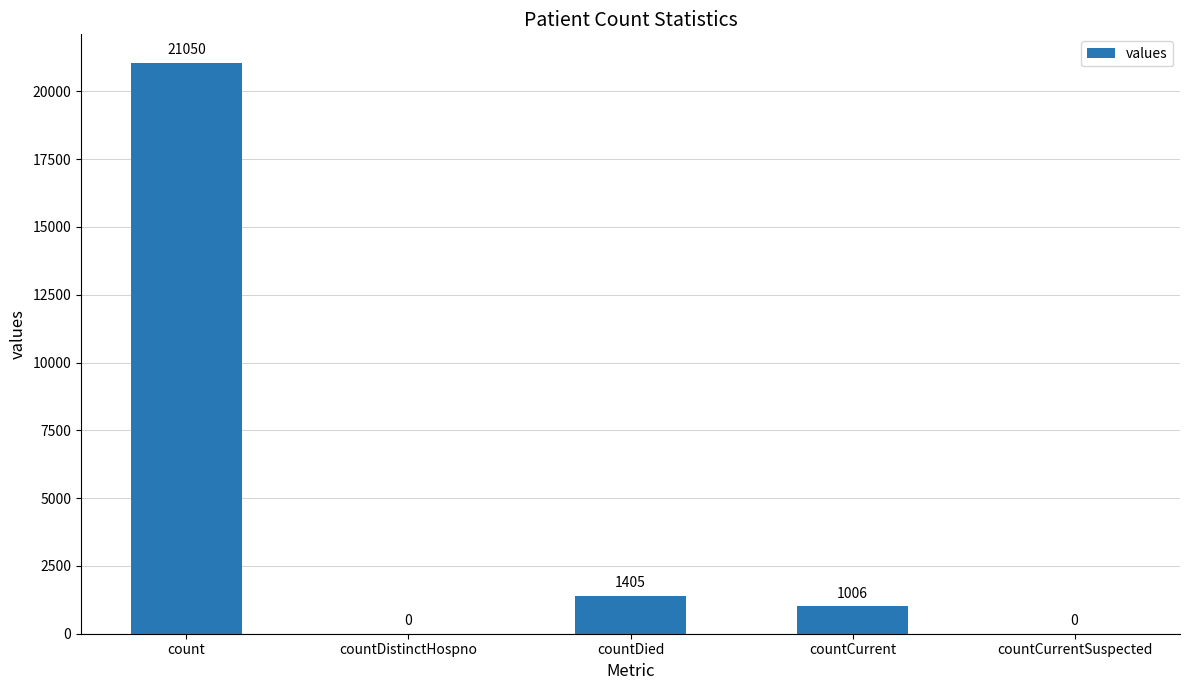

Is it true that the value at countDied is 2397?

False